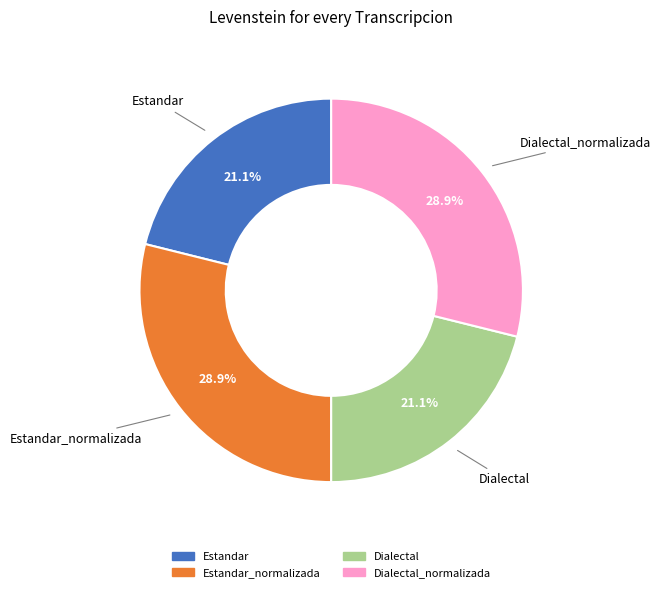

Is there a majority slice in this chart?

No